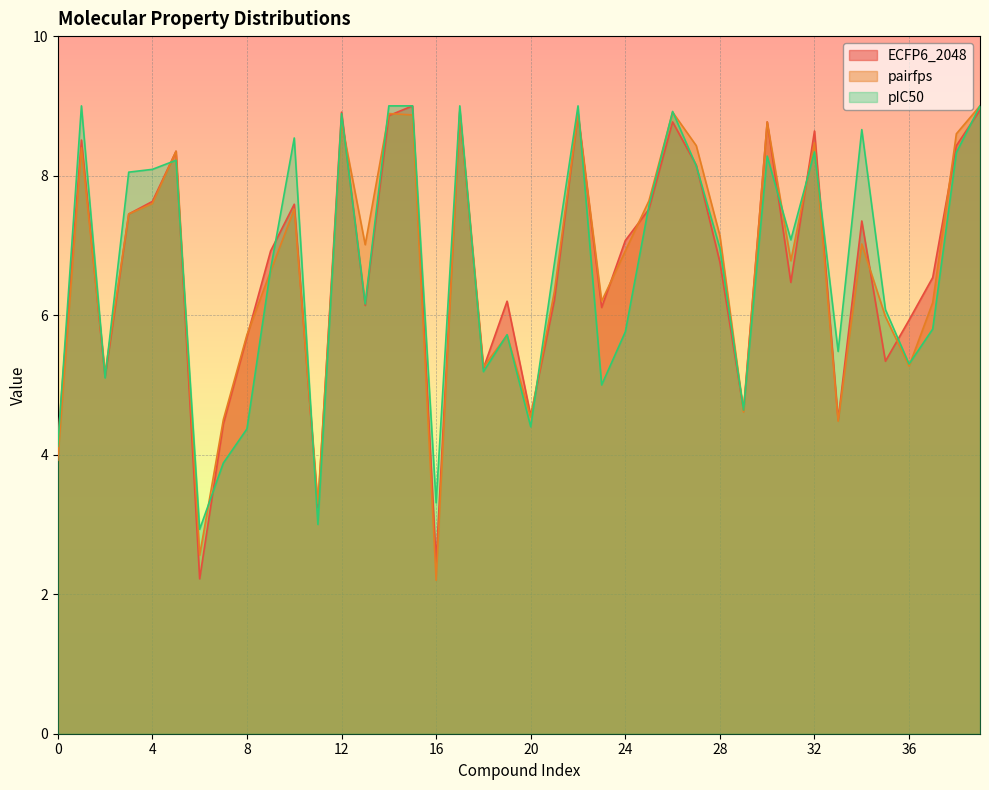

In pairfps, how many points are higher than both neighbors (excluding endpoints)?

12